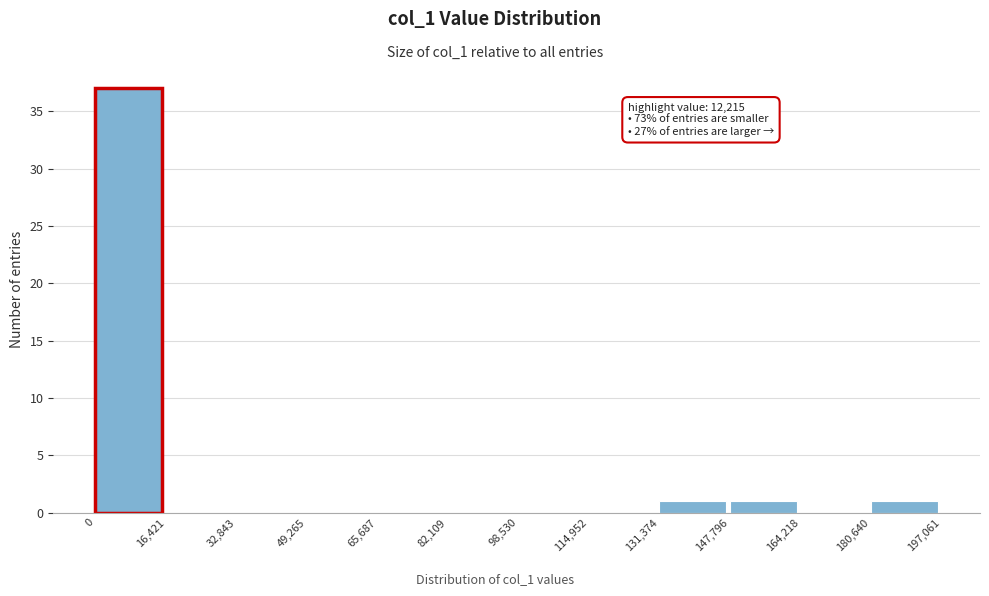

Over which range of the x-axis is the bar tallest?

0 to 16,421